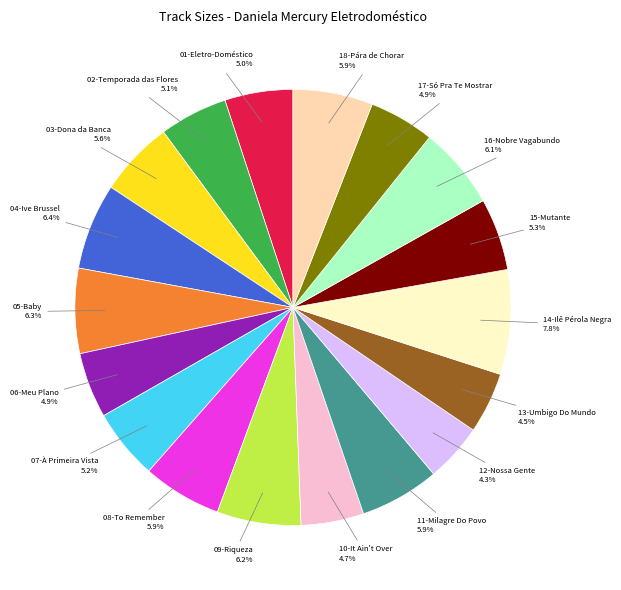

Is there any slice that represents more than half of the pie?

No